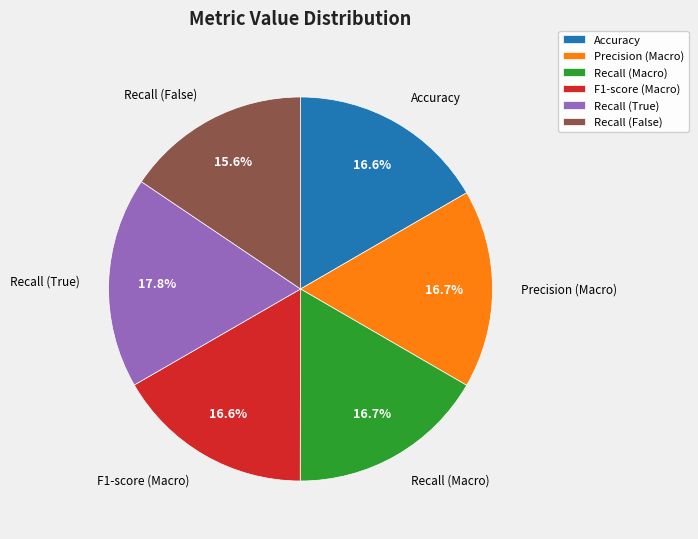

How many slices are in this pie chart?

6